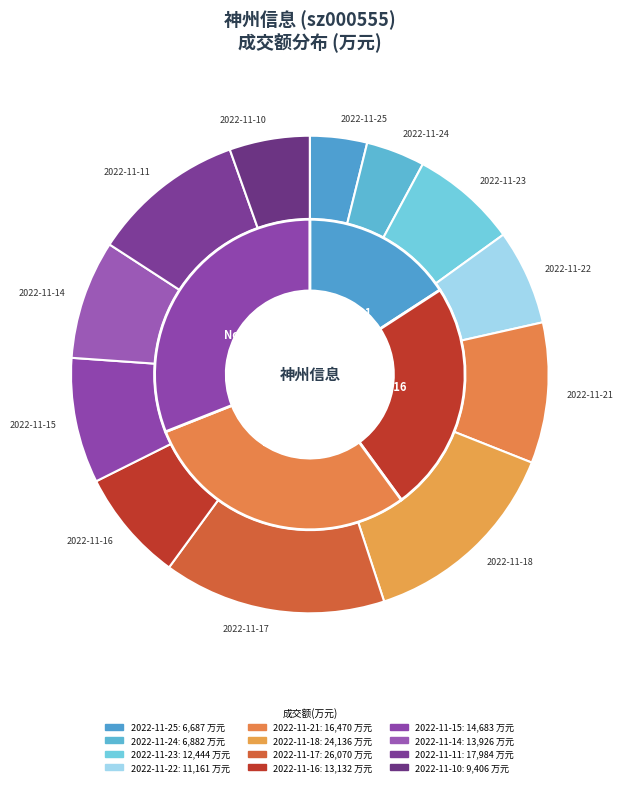

To the nearest percent, what is the difference between the largest and smallest slice percentages?

11%